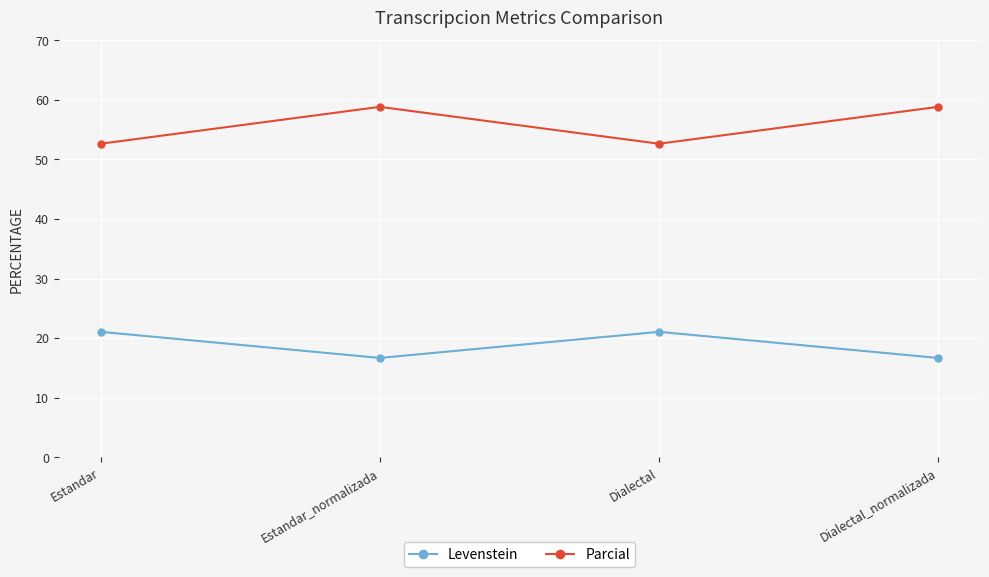

True or false: Levenstein and Parcial intersect in this chart.

False